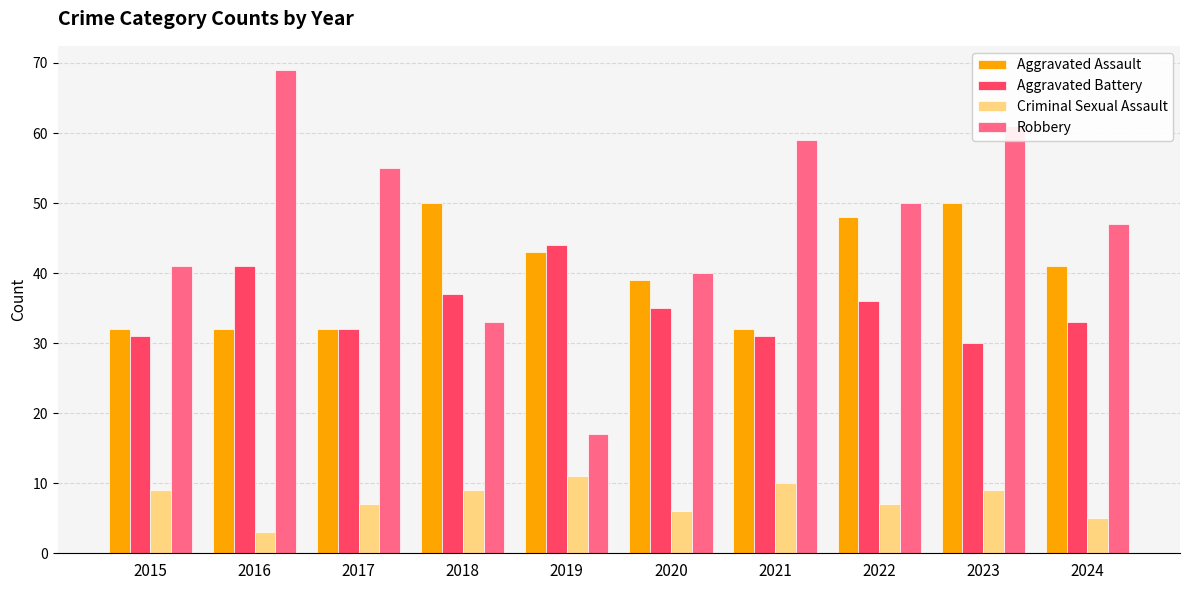

Reading left to right, transcribe all the data shown in this chart.

Aggravated Assault: 2015=32	2016=32	2017=32	2018=50	2019=43	2020=39	2021=32	2022=48	2023=50	2024=41
Aggravated Battery: 2015=31	2016=41	2017=32	2018=37	2019=44	2020=35	2021=31	2022=36	2023=30	2024=33
Criminal Sexual Assault: 2015=9	2016=3	2017=7	2018=9	2019=11	2020=6	2021=10	2022=7	2023=9	2024=5
Robbery: 2015=41	2016=69	2017=55	2018=33	2019=17	2020=40	2021=59	2022=50	2023=61	2024=47